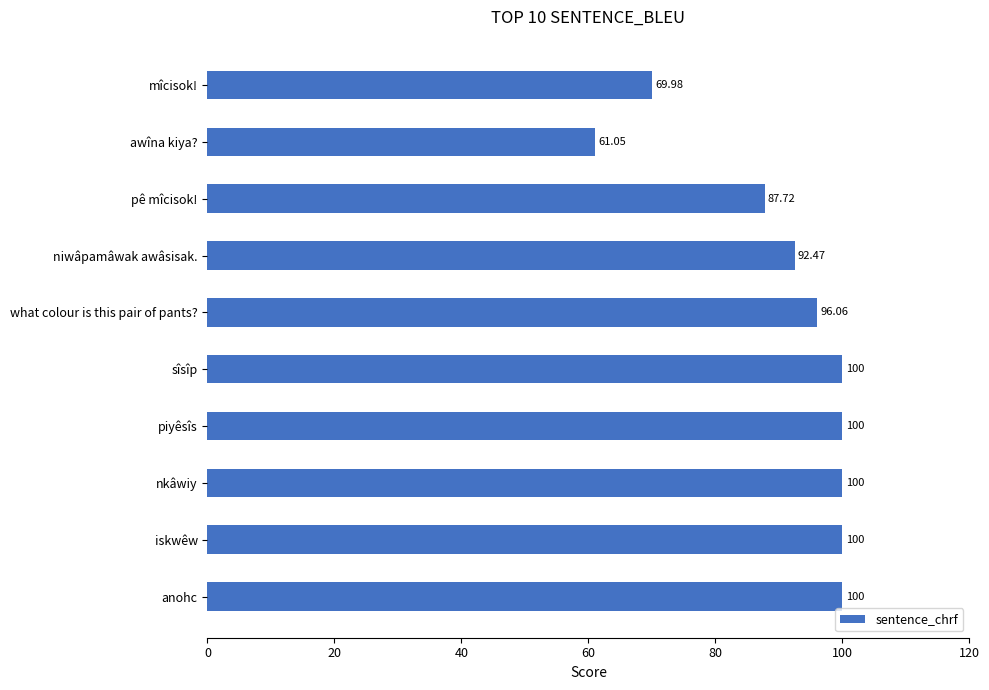

What is the ratio of the value at iskwêw to the value at anohc?

1.0